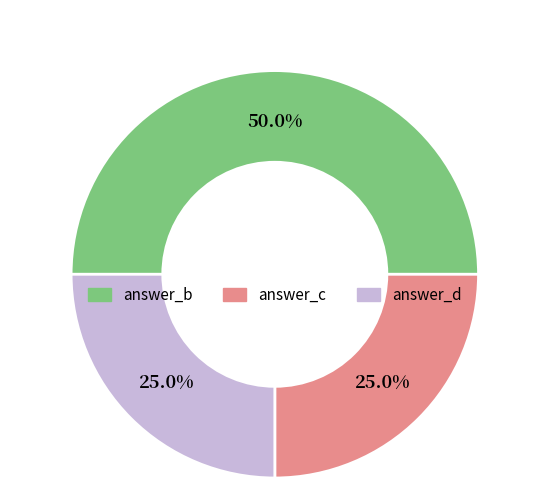

How many segments does this pie chart have?

3